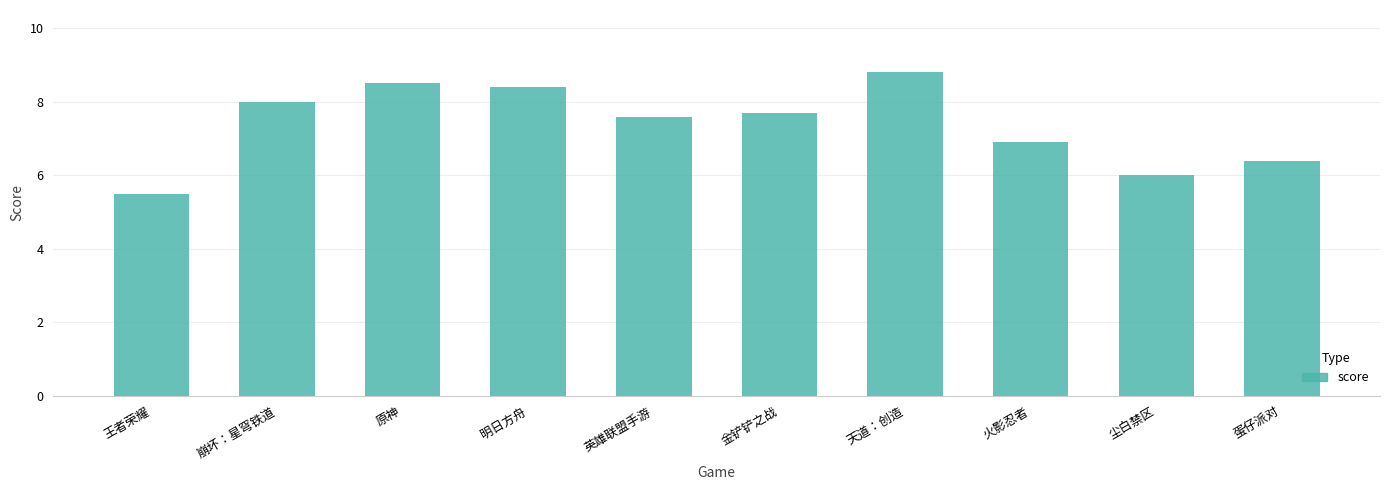

What is the change in value from 天道：创造 to 尘白禁区?

-2.8